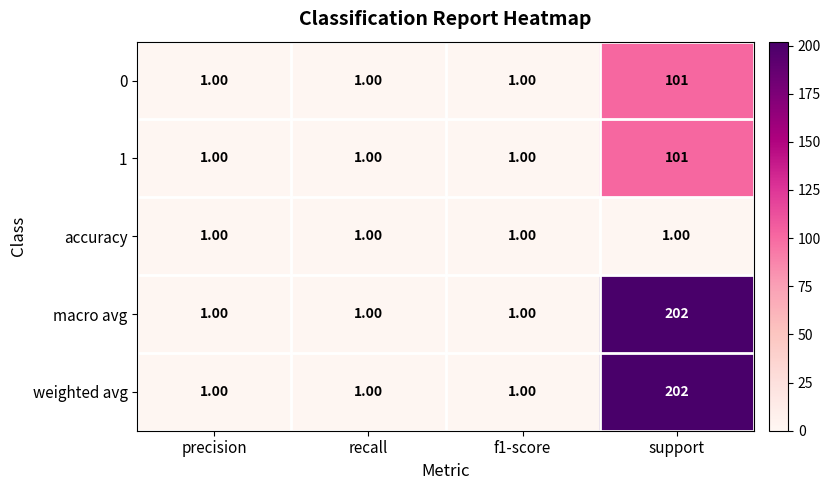

At which category does the chart reach its peak across all series?

support